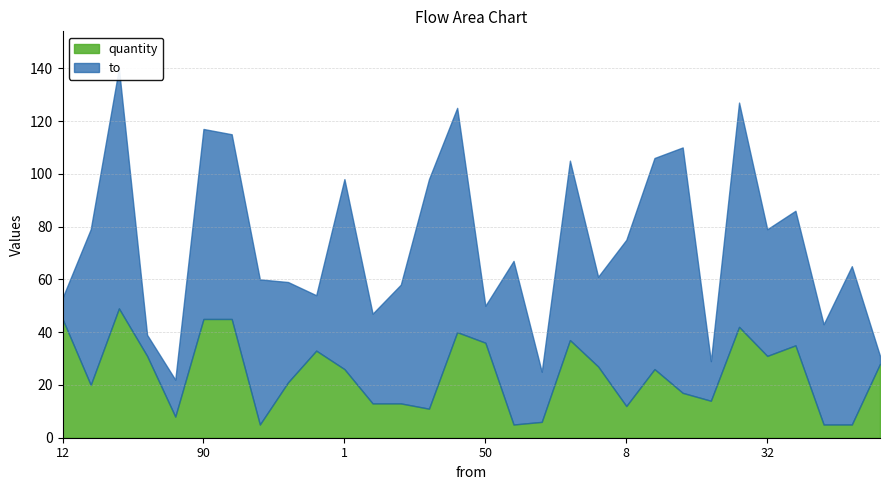

Which has a higher value, 89 or 40?

40